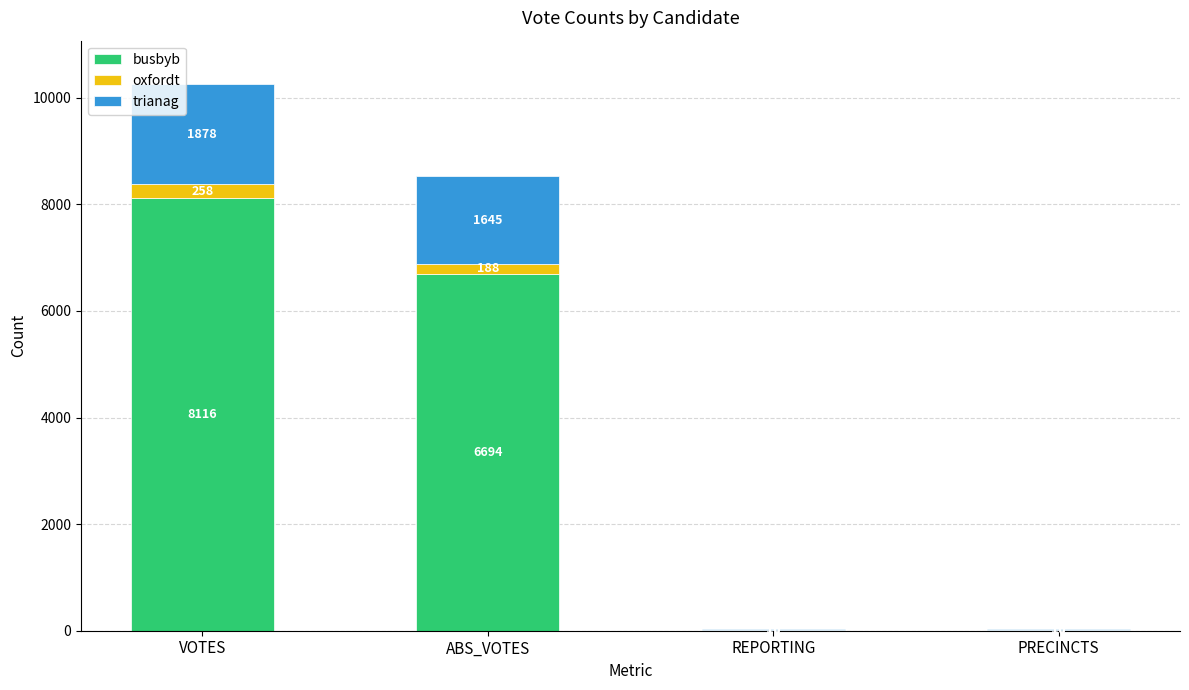

What is the sum of all busbyb values?

14830